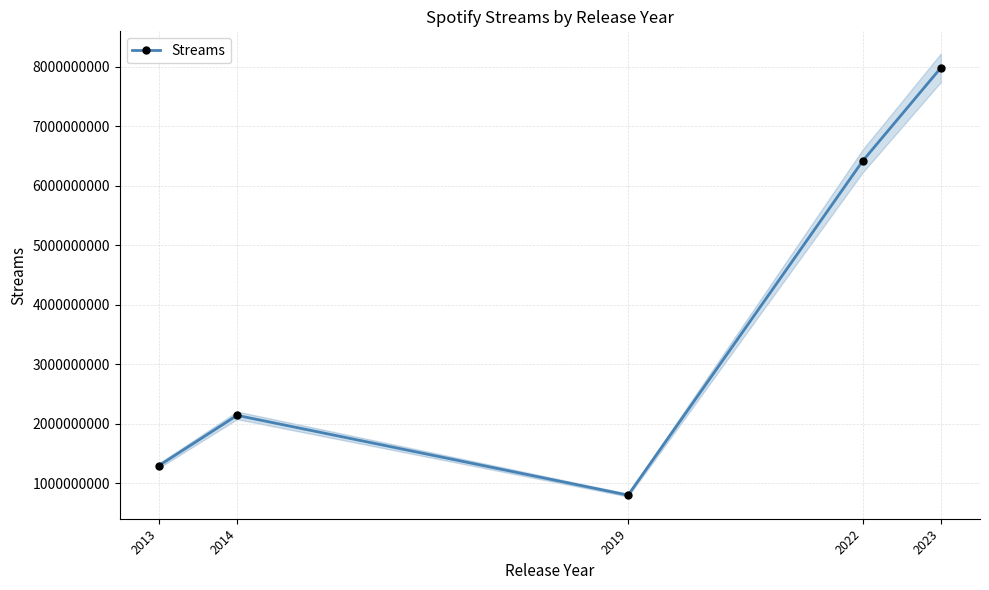

List the labels in order of value, smallest first.

2019, 2013, 2014, 2022, 2023